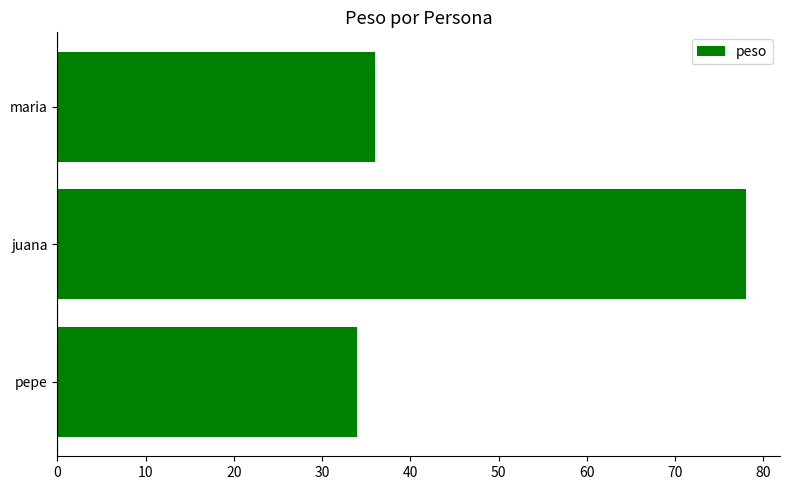

Which category has the highest value across all series?

juana